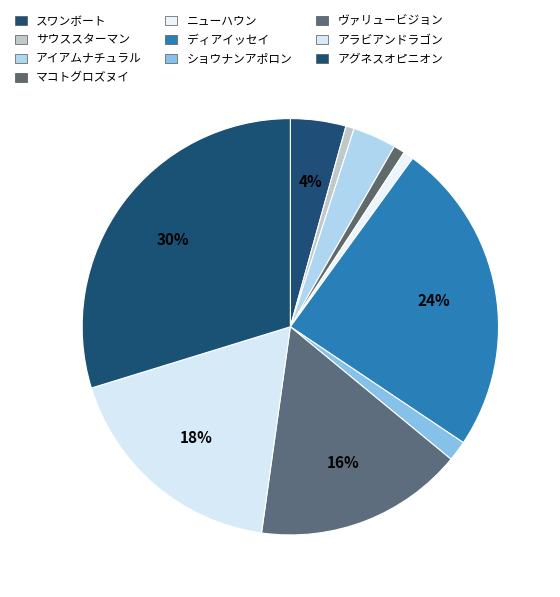

To the nearest percent, what is the difference between the アイアムナチュラル and ニューハウン slice percentages?

3%